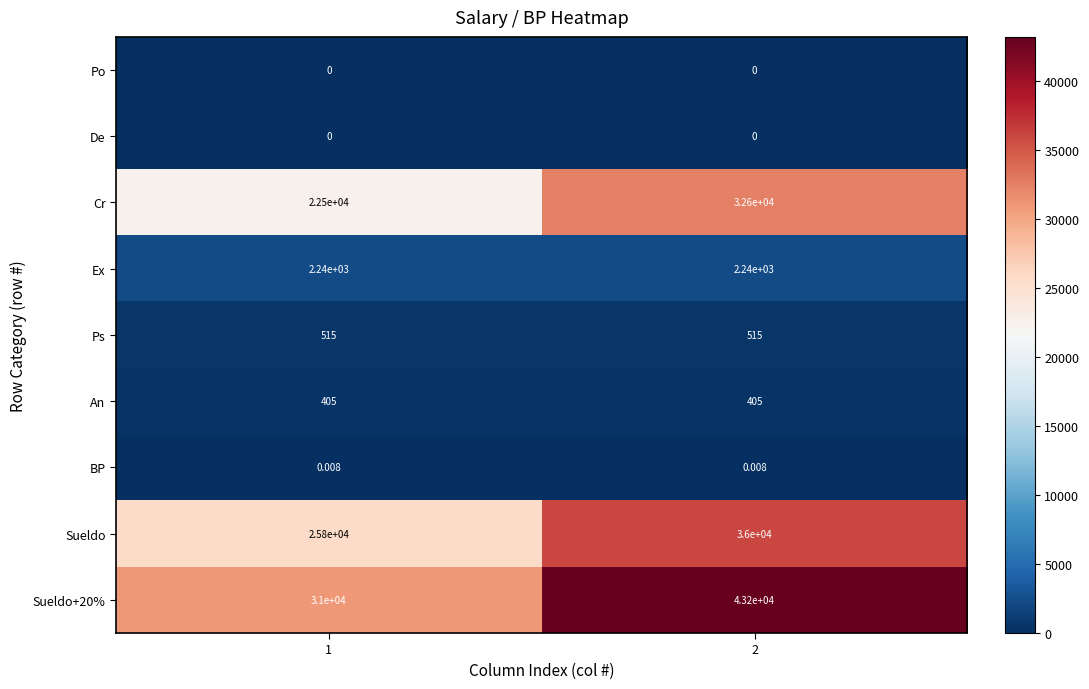

What is the total value across all series at 1?

82460.0